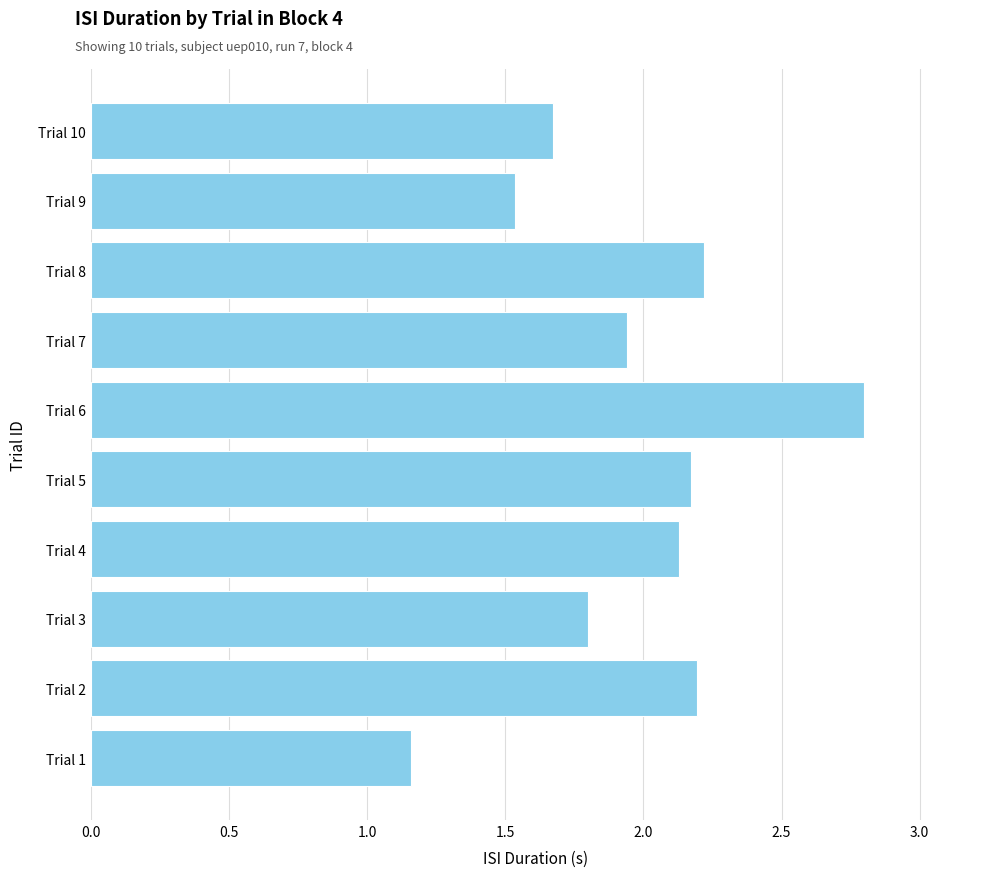

The value at Trial 5 is 3.5. True or false?

False